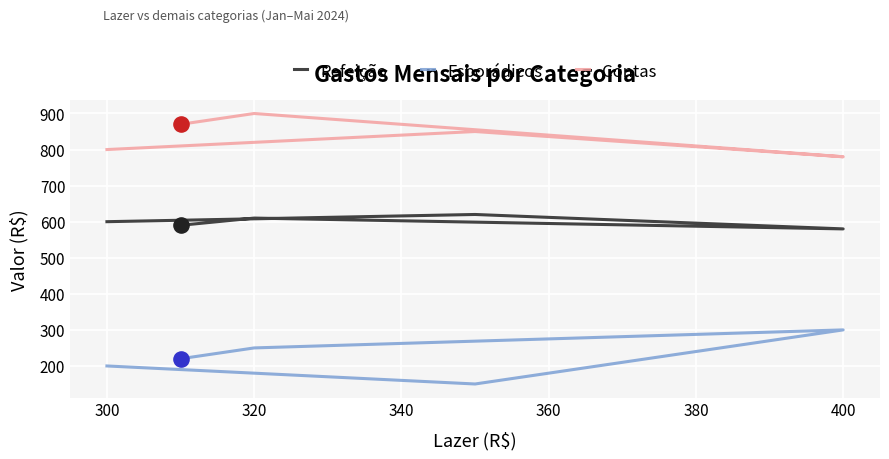

Which series contains the lowest Y value?

Esporádicos